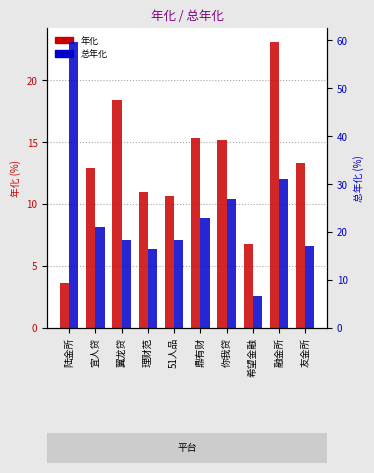

Reading left to right, extract all data points from this chart.

年化: 陆金所=3.6	宜人贷=12.9	翼龙贷=18.4	理财范=11.0	51人品=10.6	鼎有财=15.3	你我贷=15.2	希望金融=6.8	融金所=23.1	友金所=13.3
总年化: 陆金所=59.6	宜人贷=21.0	翼龙贷=18.4	理财范=16.5	51人品=18.3	鼎有财=23.0	你我贷=27.0	希望金融=6.8	融金所=31.1	友金所=17.2